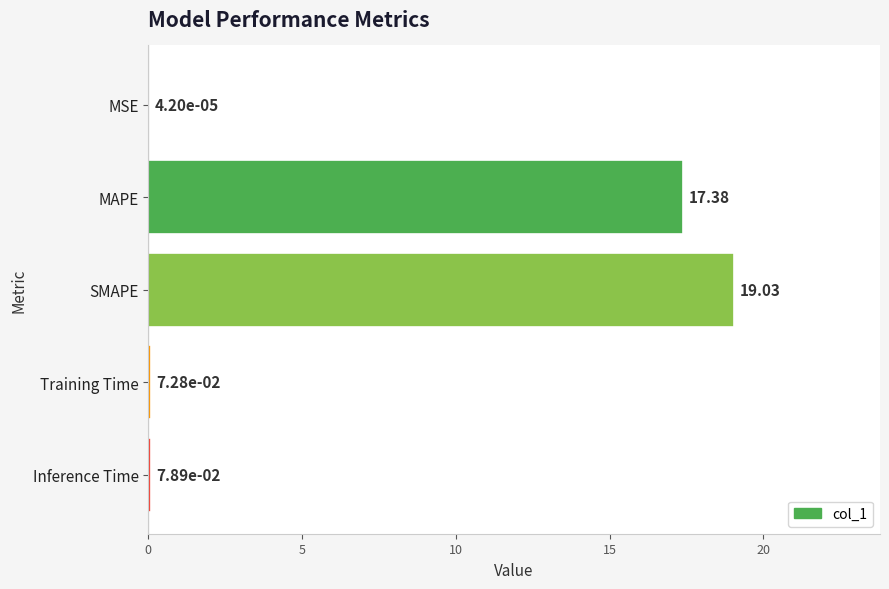

Which label corresponds to the largest value in the chart?

SMAPE